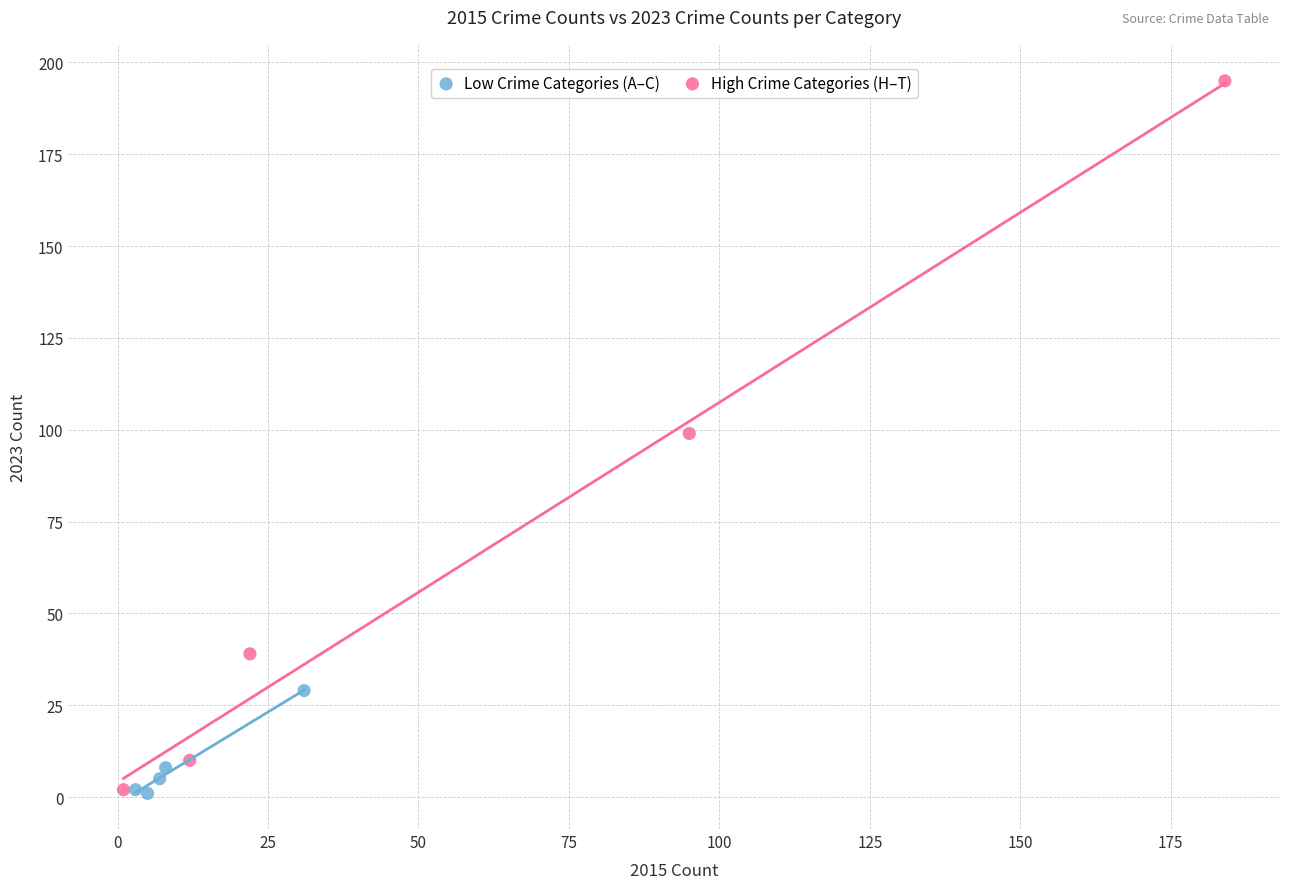

Which series has the largest Y range (max minus min)?

High Crime Categories (H–T)